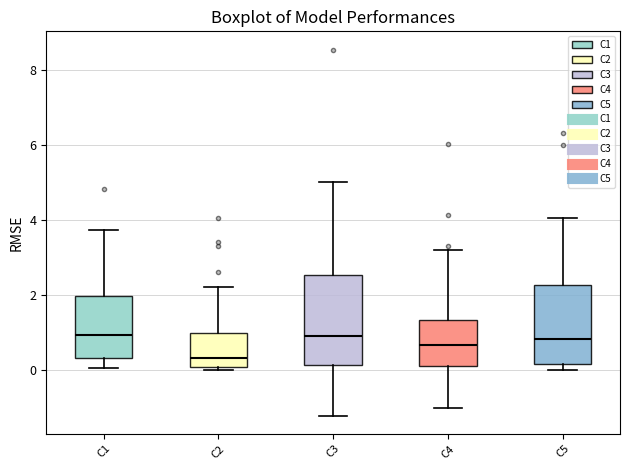

Reading left to right, read every box against the y-axis: the position of its median line, the range the box covers, and the ends of its whiskers. The values are not printed on the chart, so give them approximately, as read against the axis.

C1: median 1.0, box 0.4 to 2.0, whiskers 0.0 to 3.8
C2: median 0.4, box 0.0 to 1.0, whiskers 0.0 (just below the box's lower edge) to 2.2
C3: median 1.0, box 0.2 to 2.6, whiskers -1.2 to 5.0
C4: median 0.6, box 0.0 to 1.4, whiskers -1.0 to 3.2
C5: median 0.8, box 0.2 to 2.2, whiskers 0.0 to 4.0